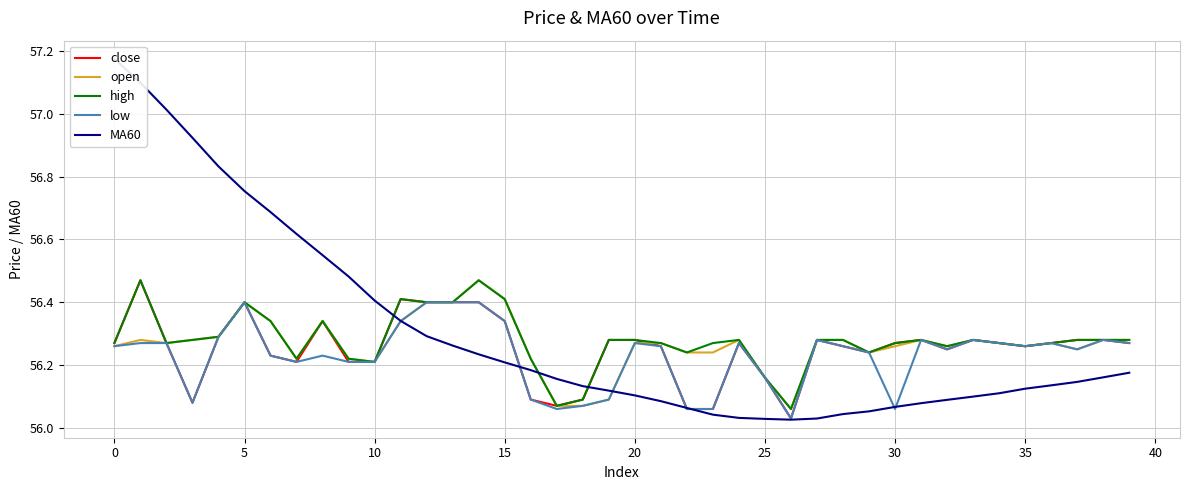

What is the maximum value for high?

56.5